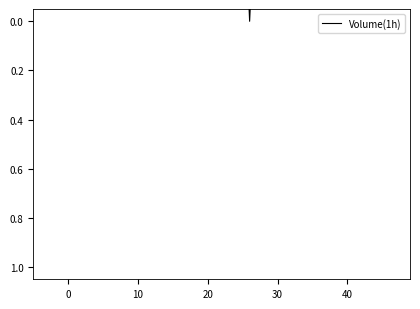

What is the difference between the second highest and minimum values?

0.9